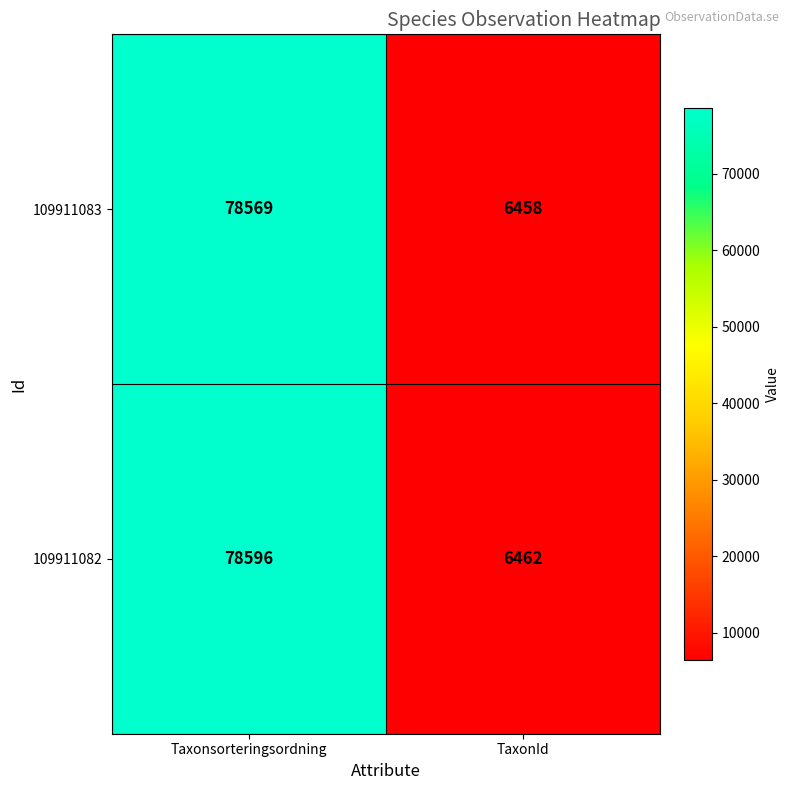

Which series has the largest total across all categories?

109911082